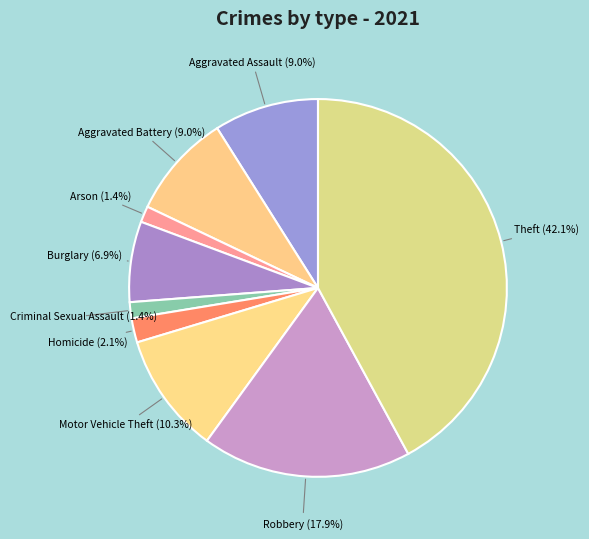

To the nearest percent, what is the difference between the Homicide and Motor Vehicle Theft slice percentages?

8%